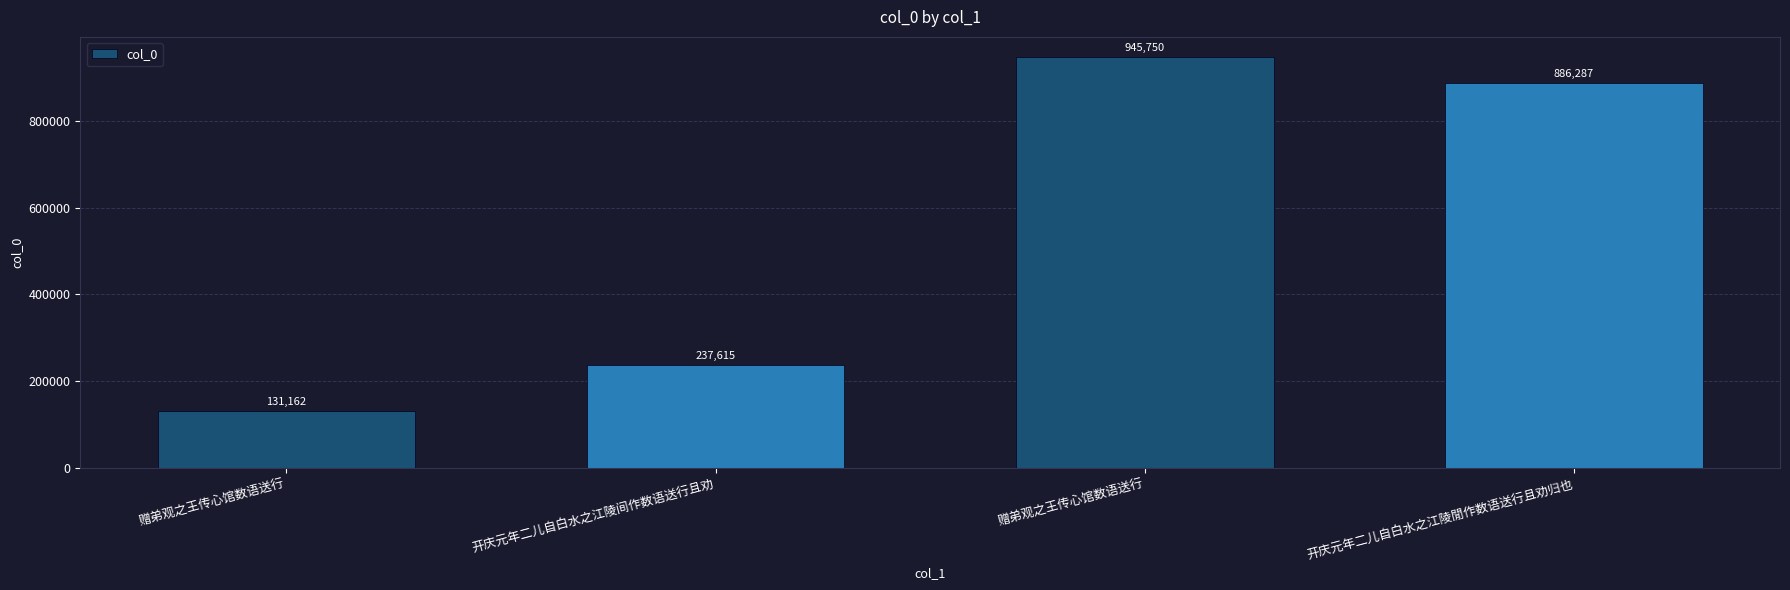

Are the bars horizontal?

No